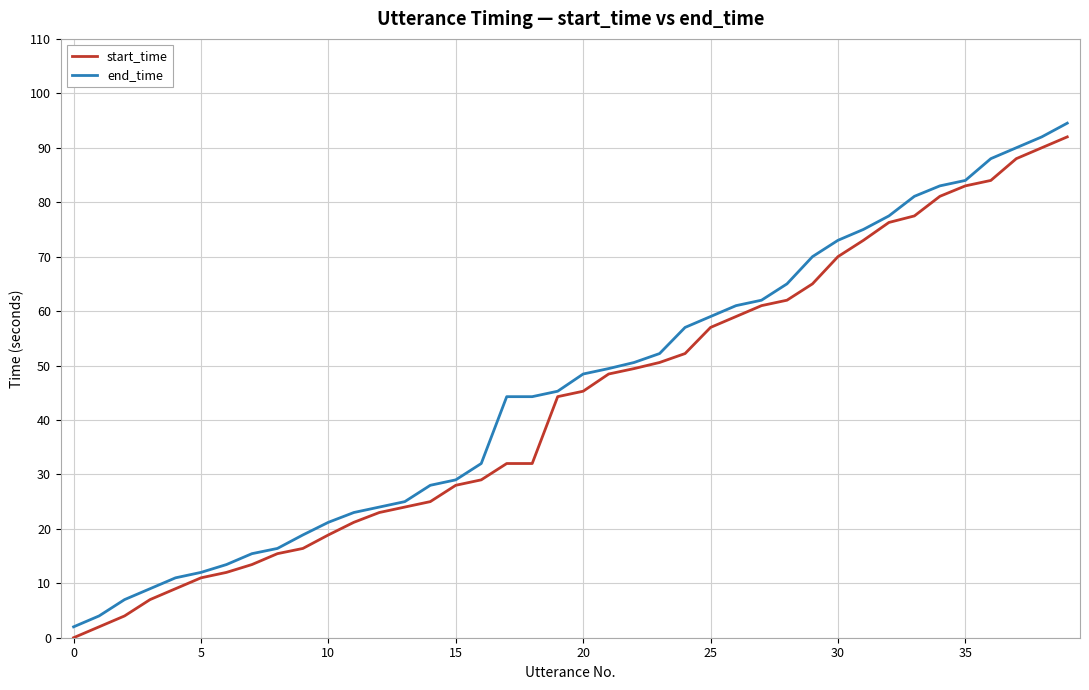

Reading right to left, extract all data points from this chart.

start_time: 92.0	90.0	88.0	84.0	83.0	81.1	77.5	76.3	73.0	70.0	65.0	62.0	61.0	59.0	57.0	52.2	50.6	49.4	48.4	45.3	44.3	32.0	32.0	29.0	28.0	25.0	24.0	23.0	21.2	18.9	16.4	15.4	13.4	12.0	11.0	9.0	7.0	4.0	2.0	0.0
end_time: 94.5	92.0	90.0	88.0	84.0	83.0	81.1	77.5	75.0	73.0	70.0	65.0	62.0	61.0	59.0	57.0	52.2	50.6	49.4	48.4	45.3	44.3	44.3	32.0	29.0	28.0	25.0	24.0	23.0	21.2	18.9	16.4	15.4	13.4	12.0	11.0	9.0	7.0	4.0	2.0